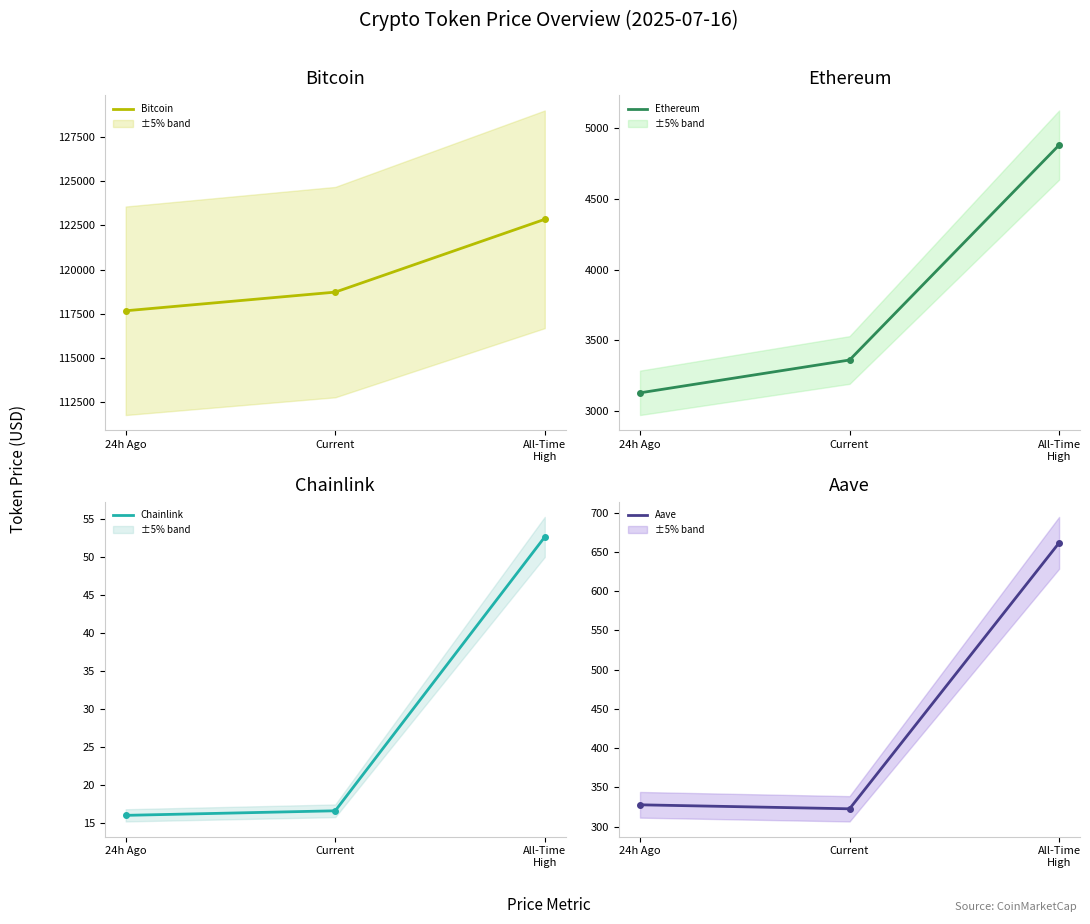

Which category has the lowest value across all series?

24h Ago